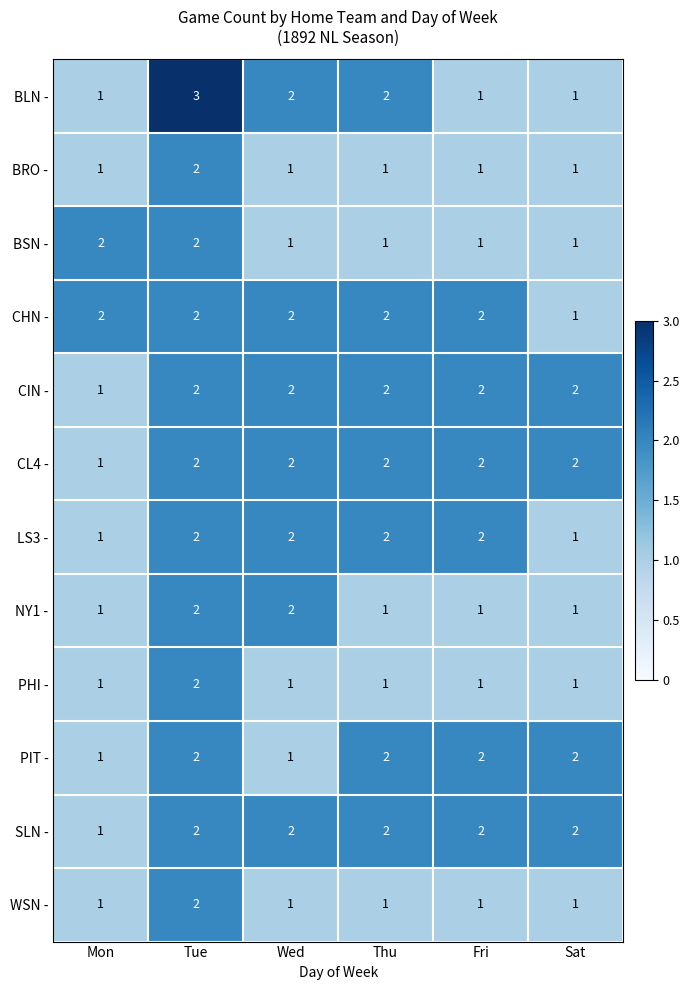

The value of CHN - at Fri is 2. True or false?

True